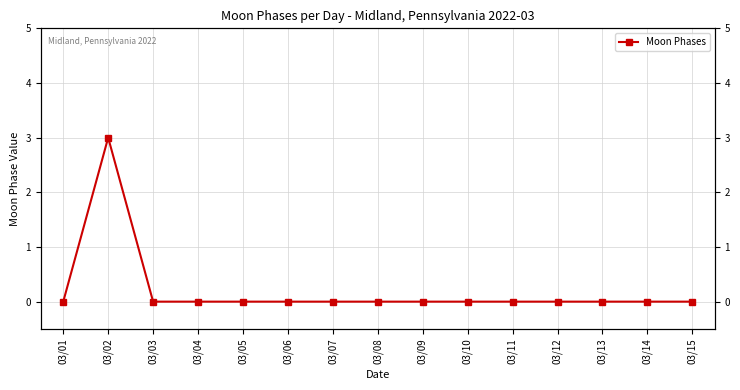

Reading left to right, extract all data points from this chart.

03/01=0	03/02=3	03/03=0	03/04=0	03/05=0	03/06=0	03/07=0	03/08=0	03/09=0	03/10=0	03/11=0	03/12=0	03/13=0	03/14=0	03/15=0